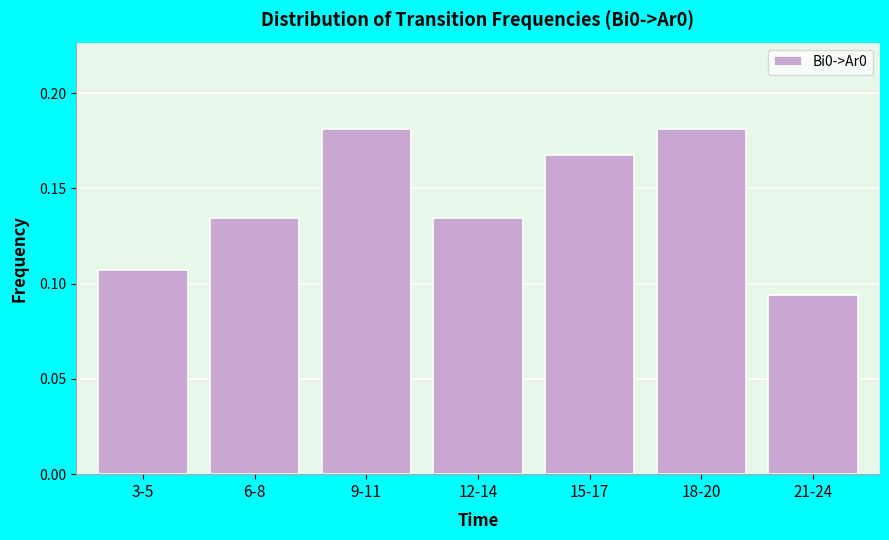

Between 18-20 and 21-24, which is larger?

18-20